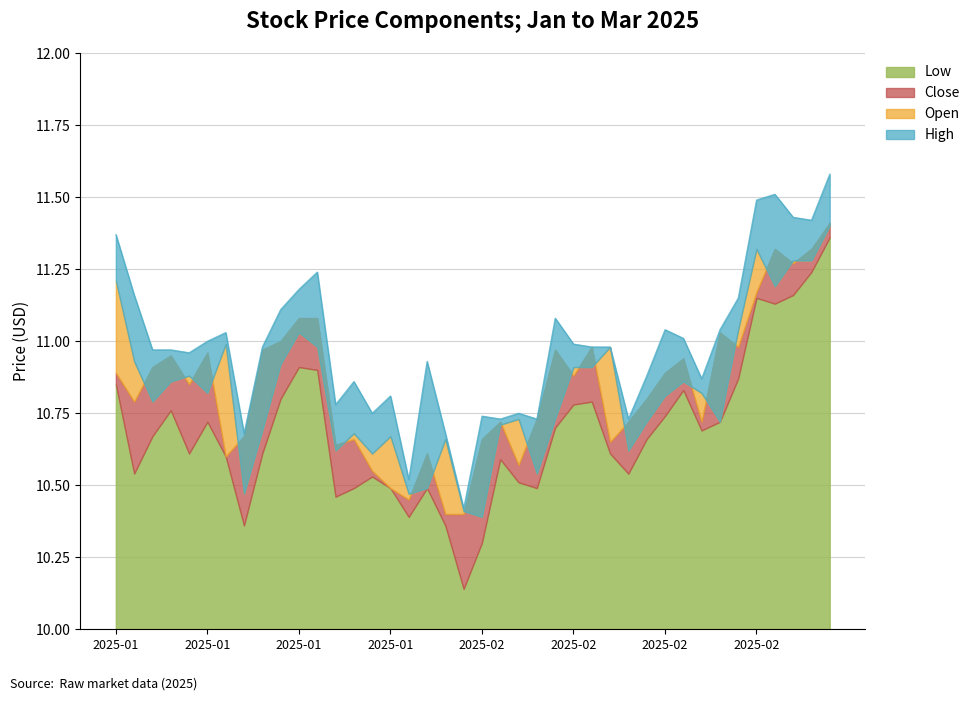

At which category is the sum across all series the highest?

2025-03-06